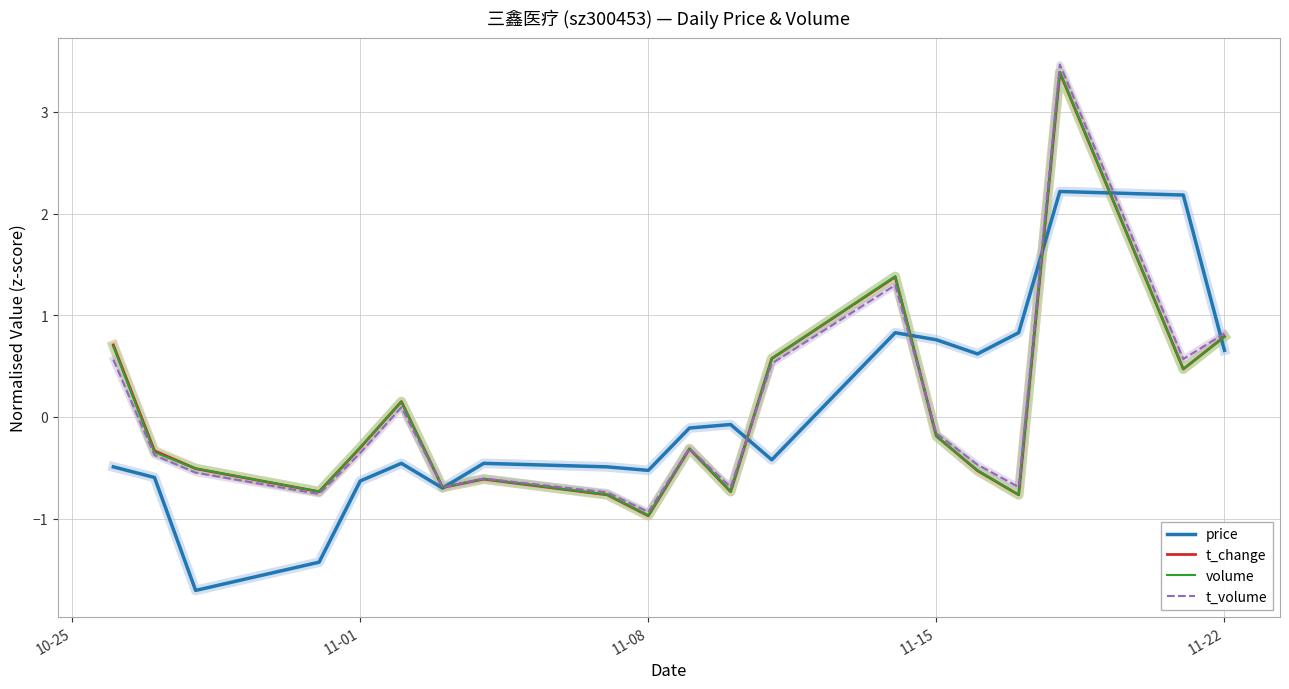

Which series has the widest spread of values?

t_volume